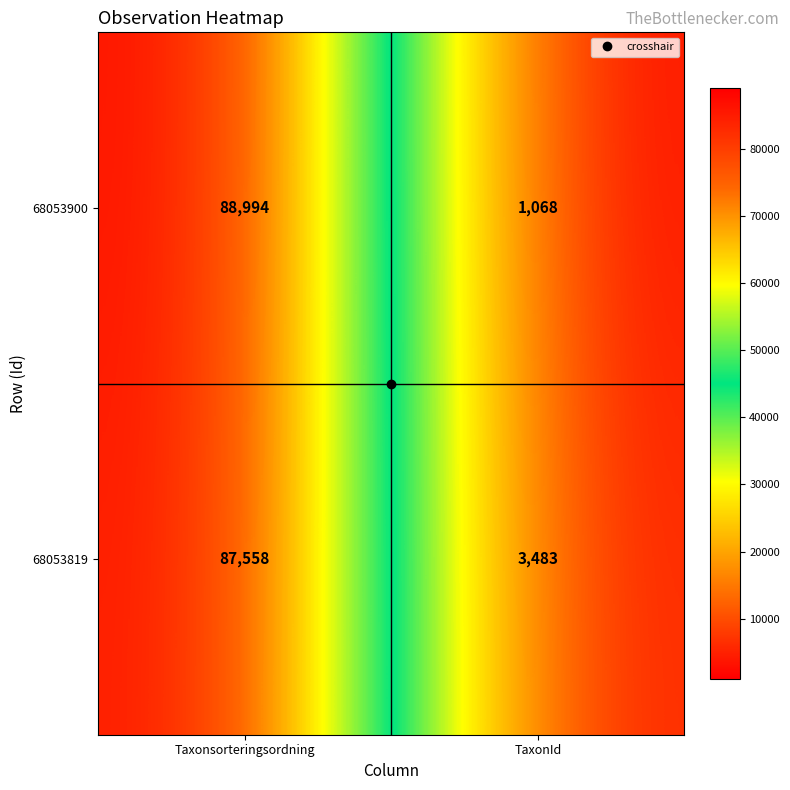

What is the maximum value for 68053900?

88994